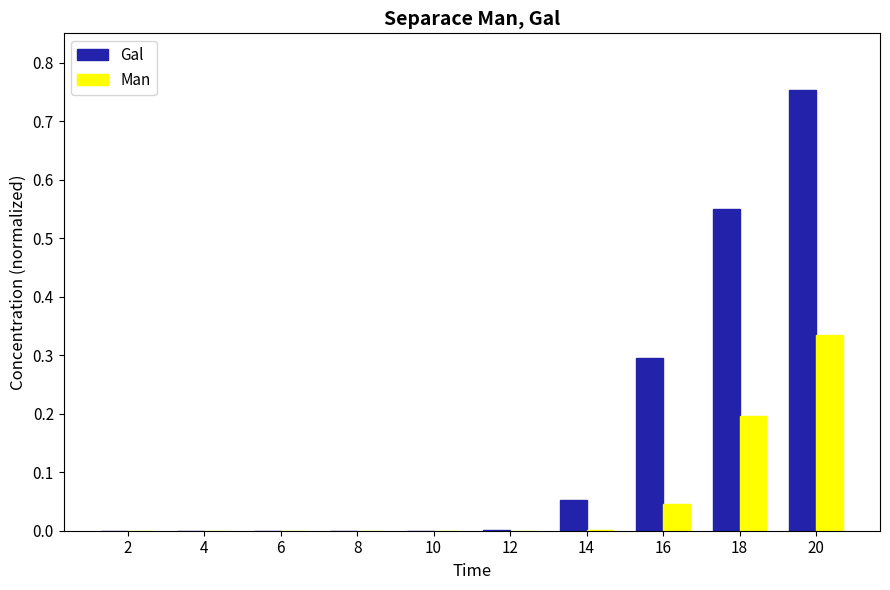

The value of Man at 10 is -0.2. True or false?

False